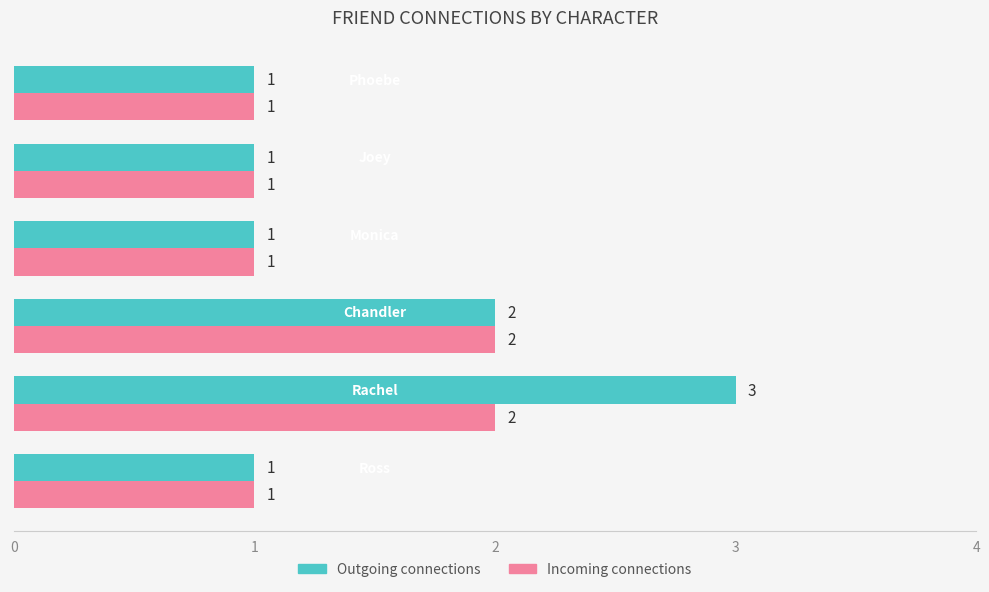

Rank the series by their average value, from highest to lowest.

Outgoing connections, Incoming connections